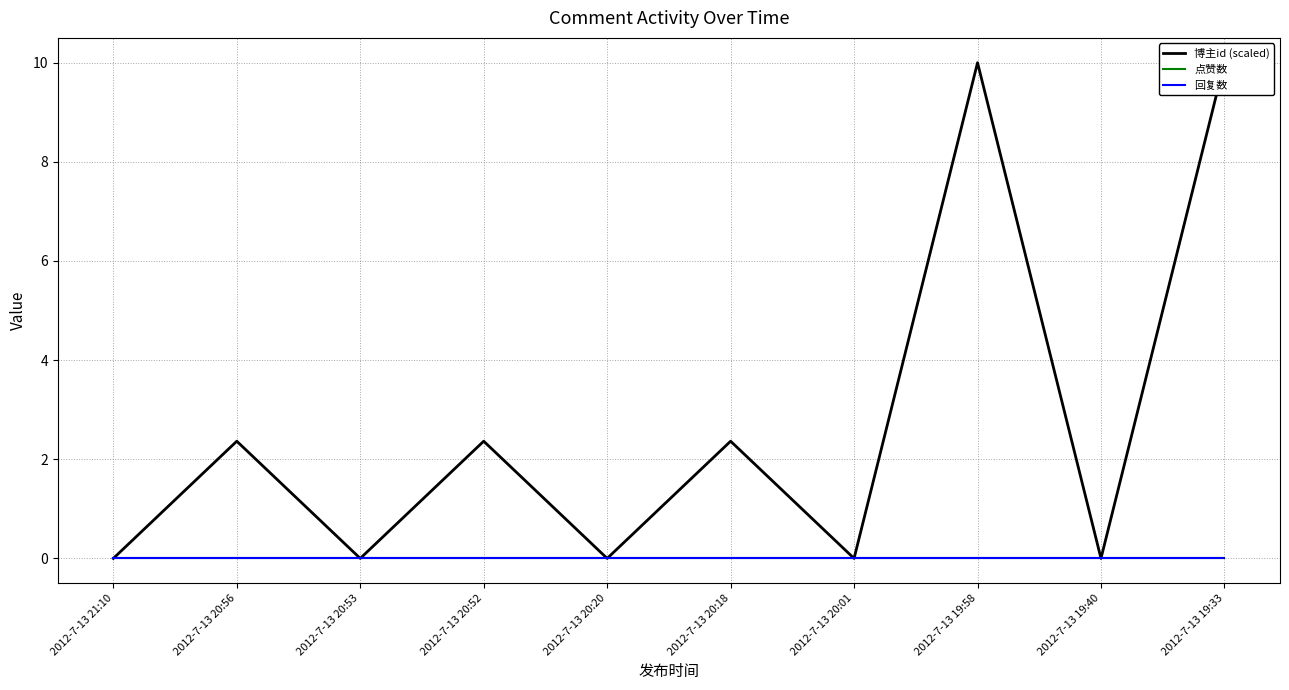

Count the number of data series in this chart.

3